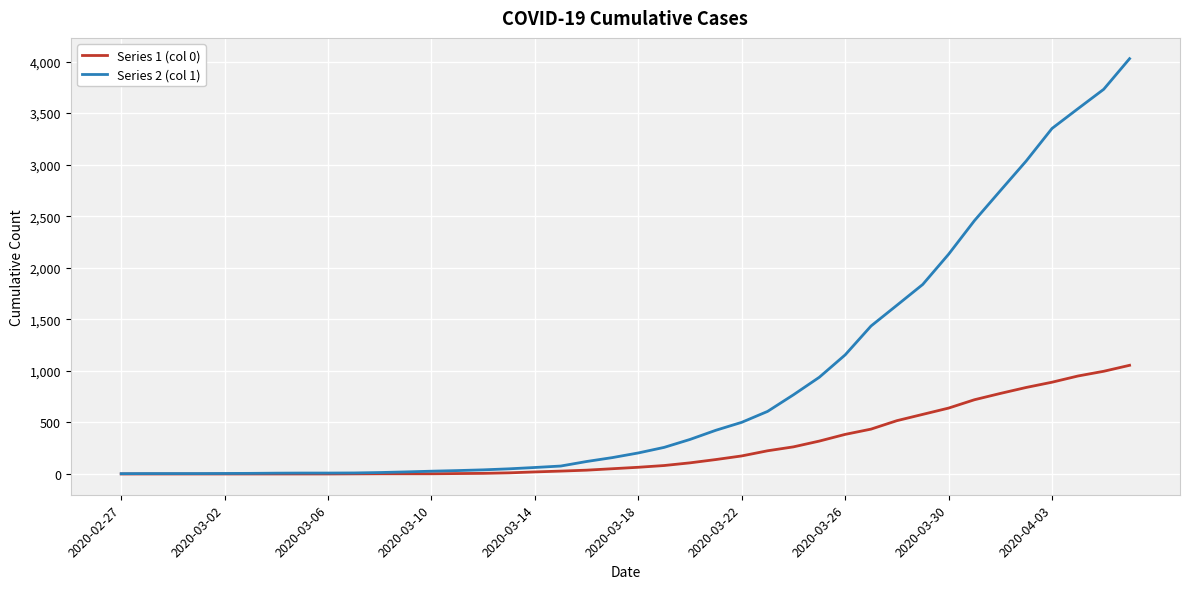

Which series has the largest range (max minus min)?

Series 2 (col 1)